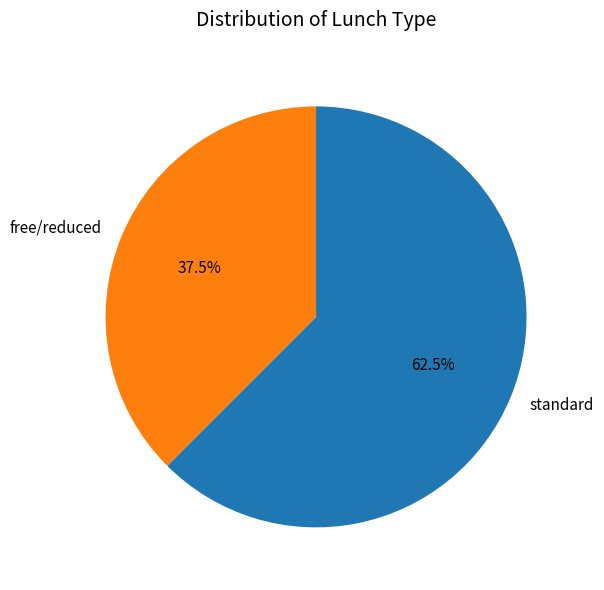

Which has a higher value, standard or free/reduced?

standard